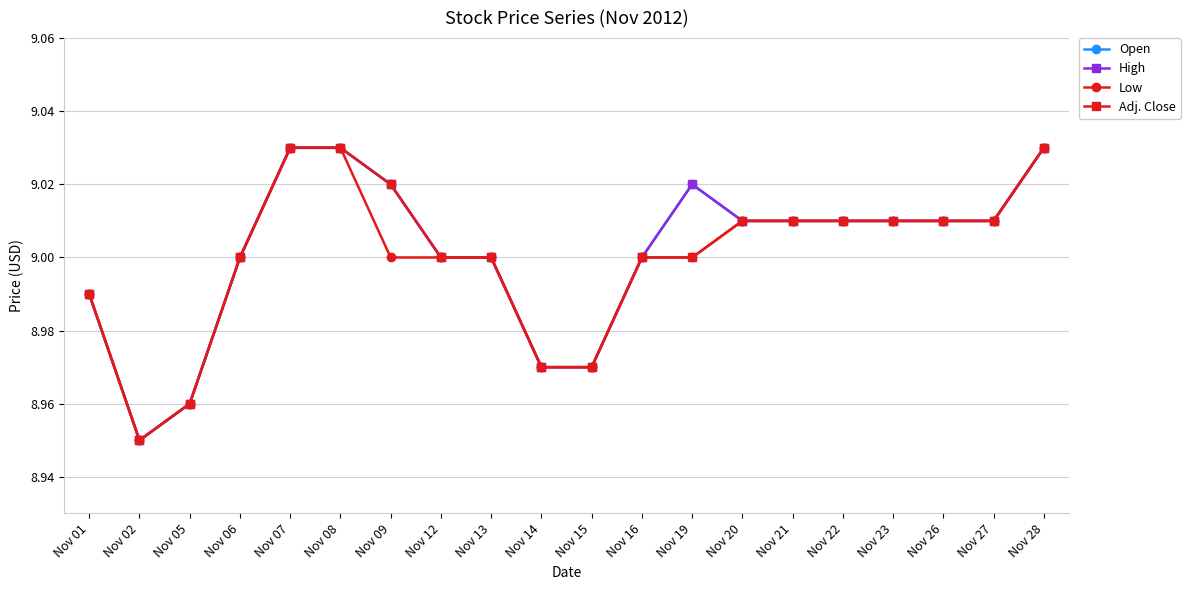

How many values in the Open series are below 9?

5